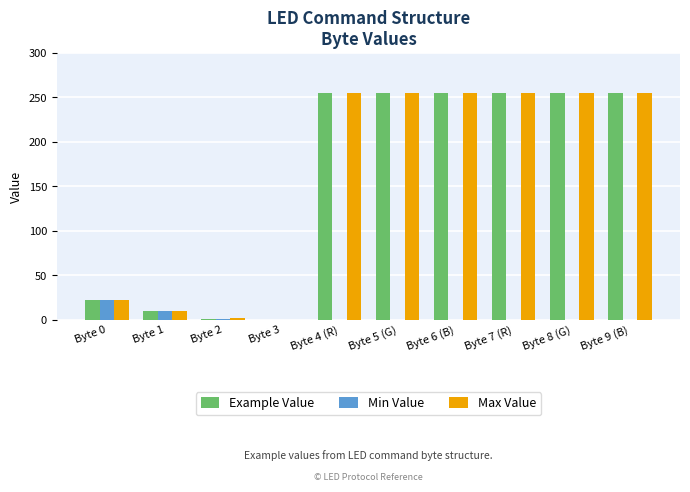

Is it true that Example Value equals 255 at Byte 6 (B)?

True